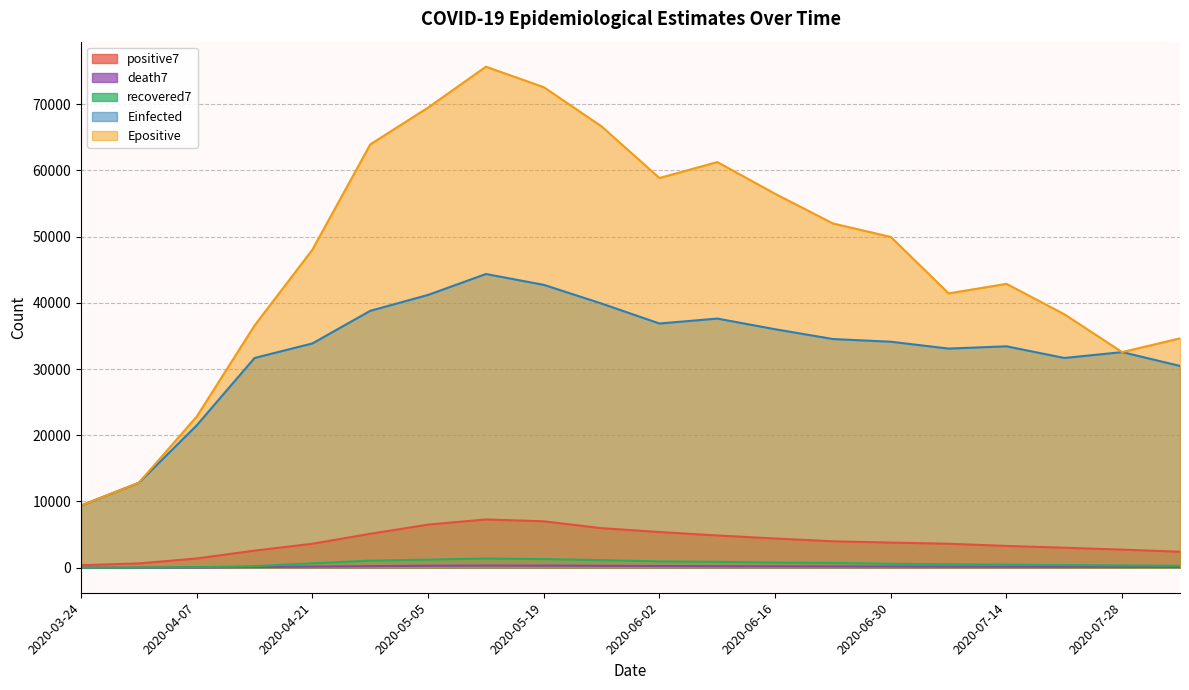

Between 2020-05-26 and 2020-05-19, which is larger?

2020-05-19